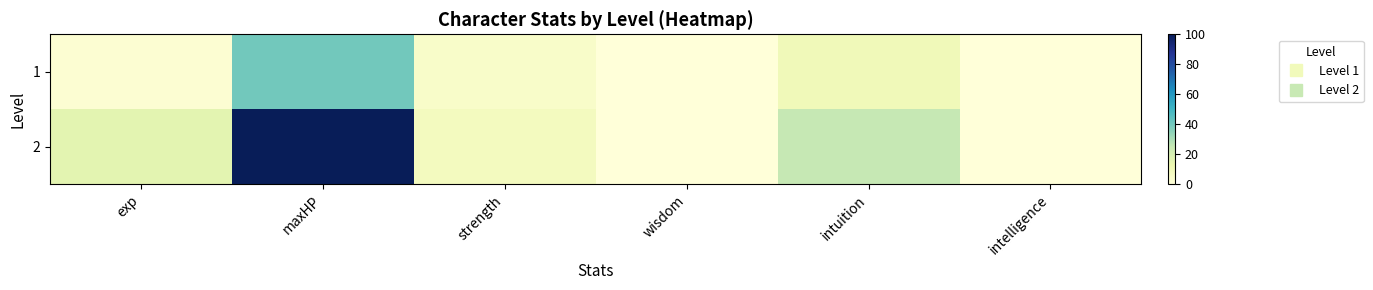

List the series in order of their overall mean, lowest first.

1, 2